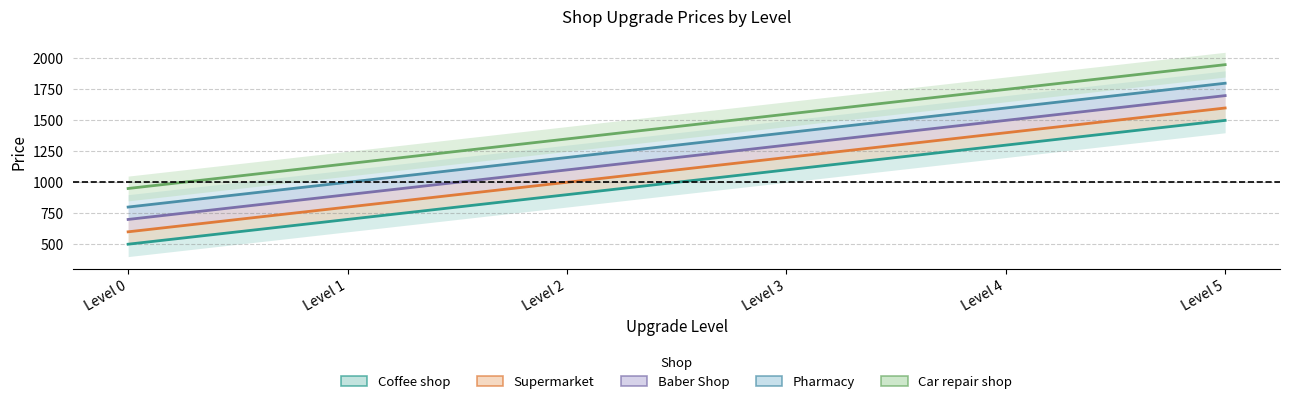

Count the Coffee shop values in the range 700 to 1300.

4